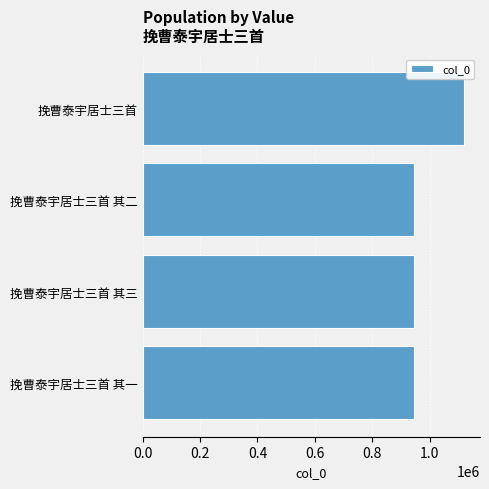

What is the sum of all values?

3956035